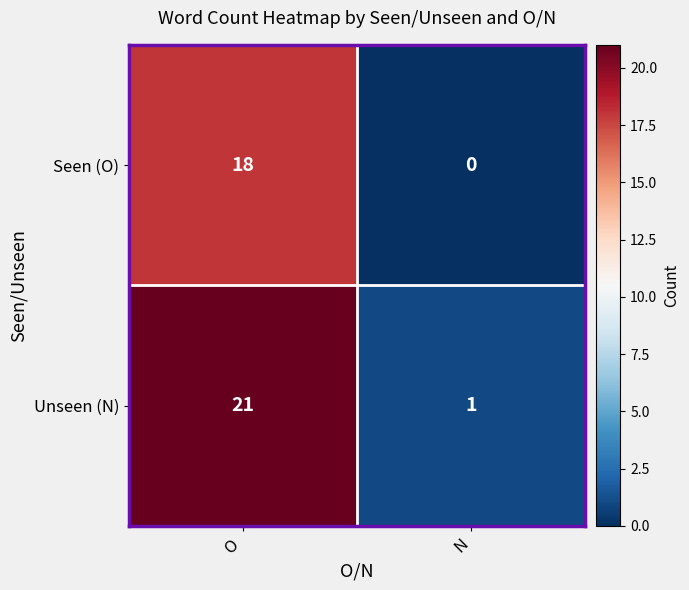

What is the difference between the maximum and minimum values in the Unseen (N) series?

20